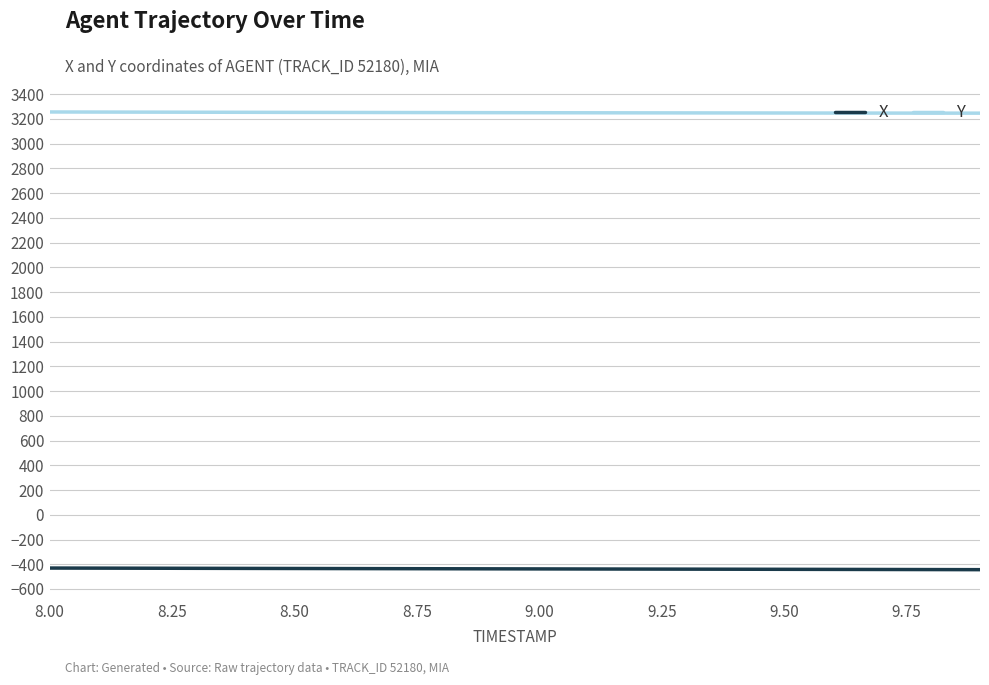

What is the smallest value displayed?

-443.8